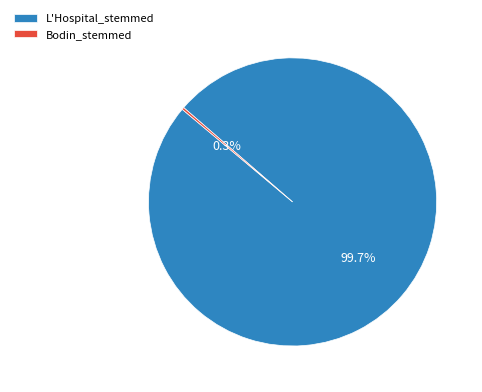

What is the largest slice in the pie chart?

L'Hospital_stemmed